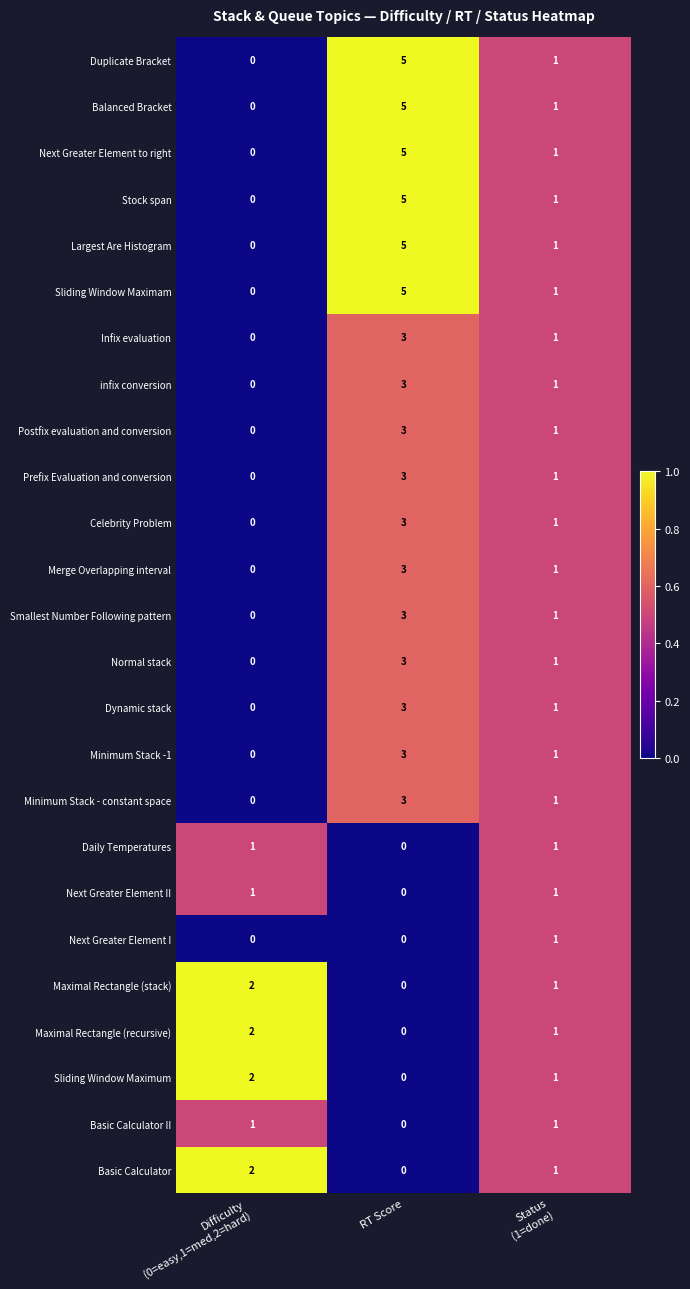

Which label corresponds to the largest value in the chart?

RT Score